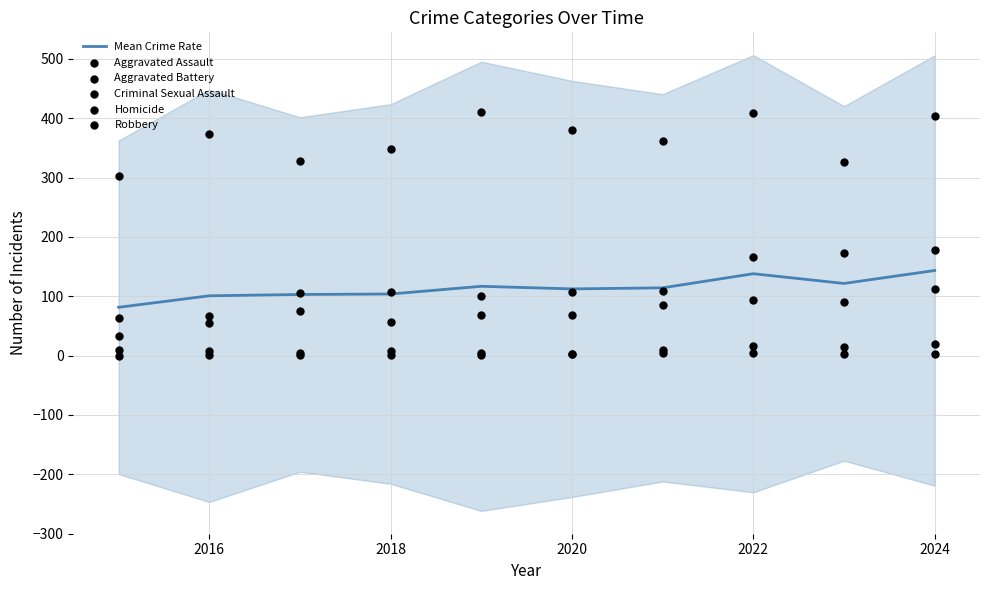

What is the minimum value for Mean Crime Rate?

81.4